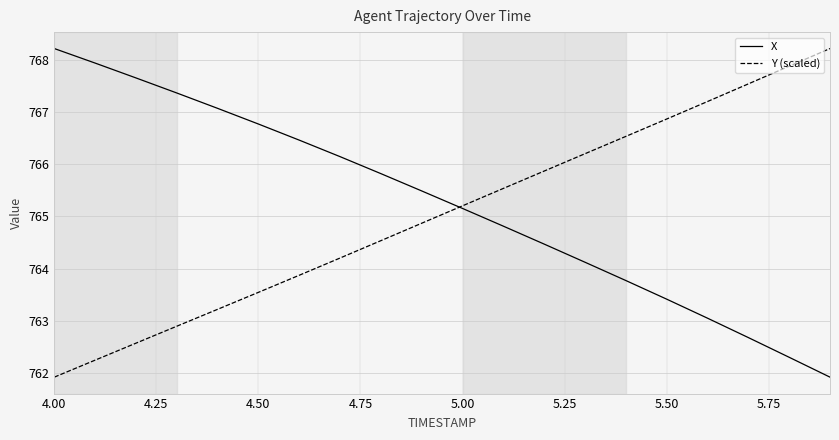

What is the greatest value displayed?

768.2